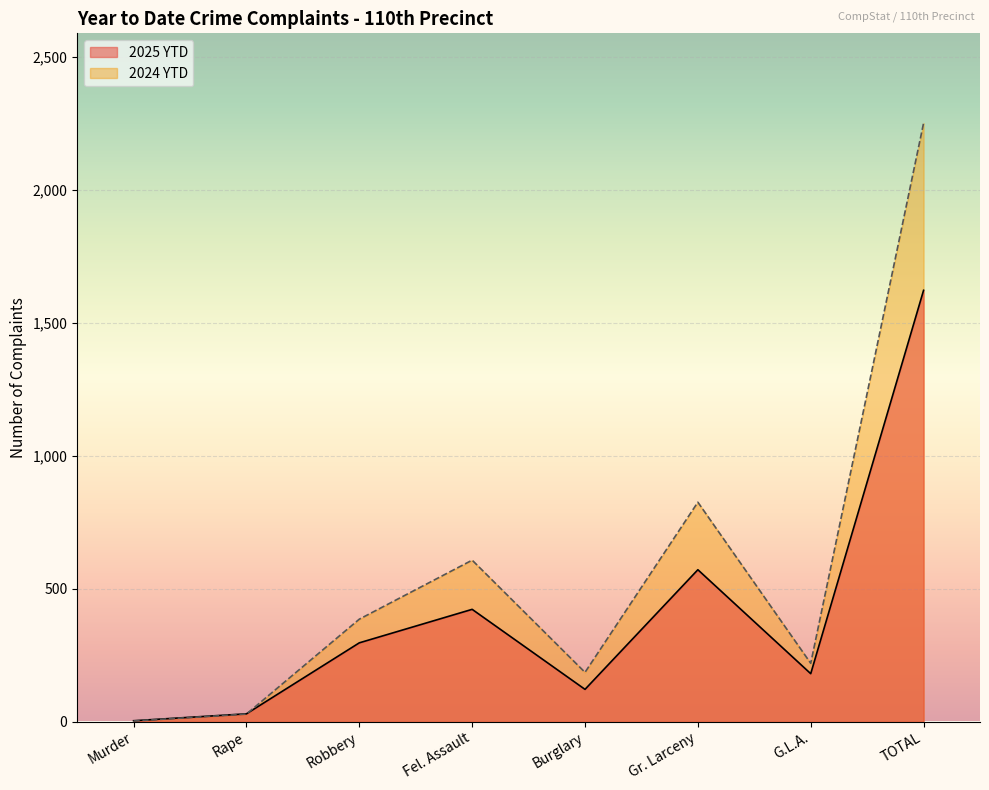

Where is the first local minimum for 2024 YTD?

Burglary